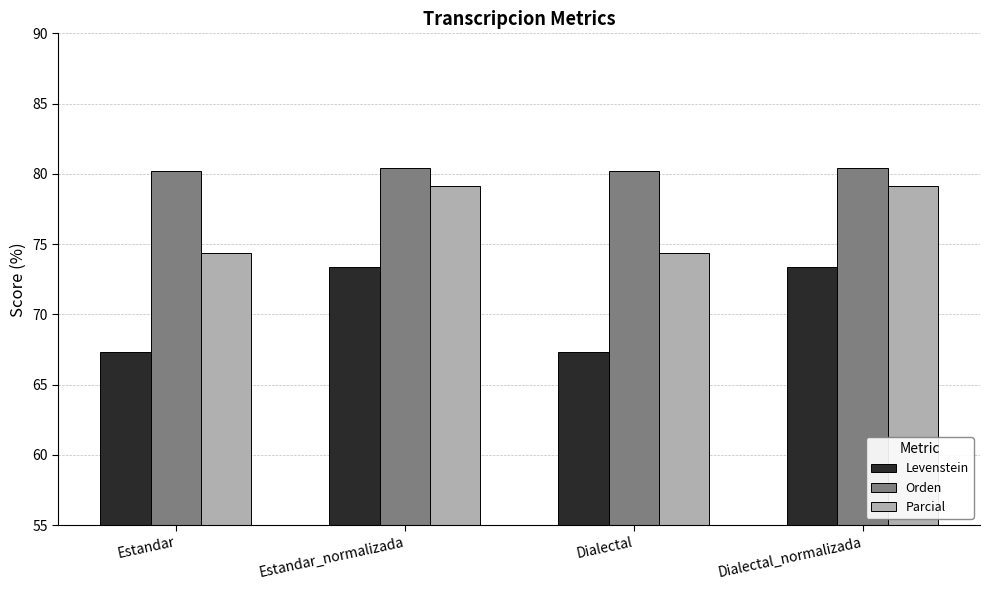

What is the label of the 3rd bar from the right?

Estandar_normalizada